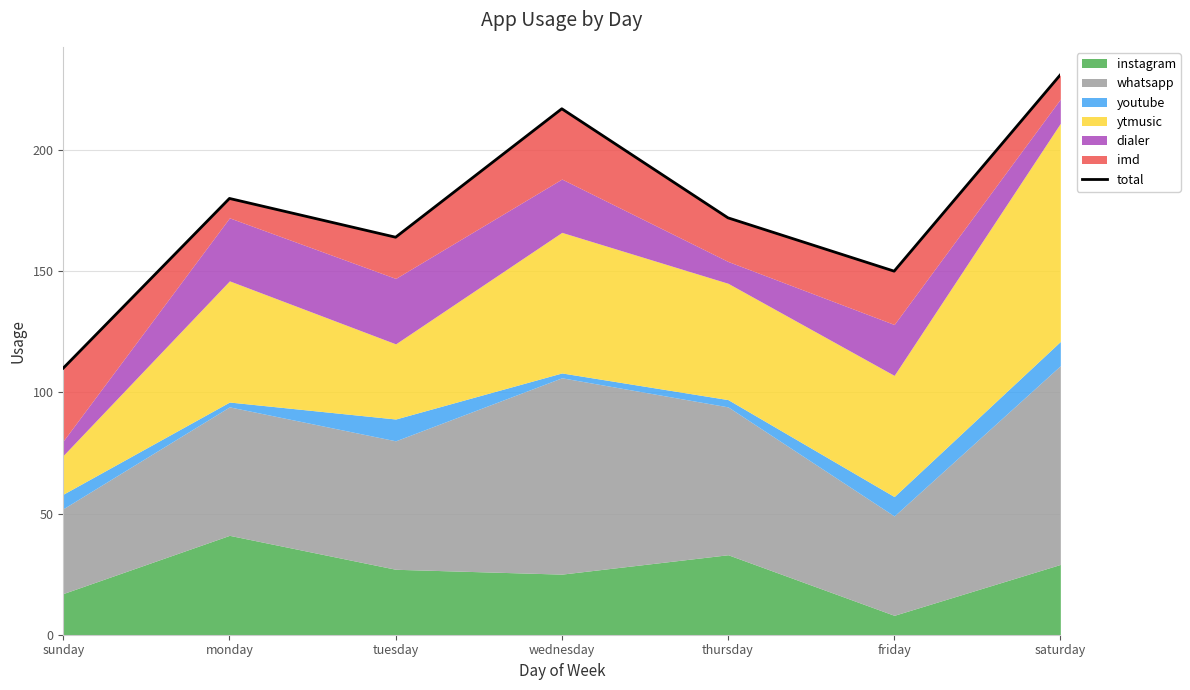

What is the difference between the values at monday and thursday?

8